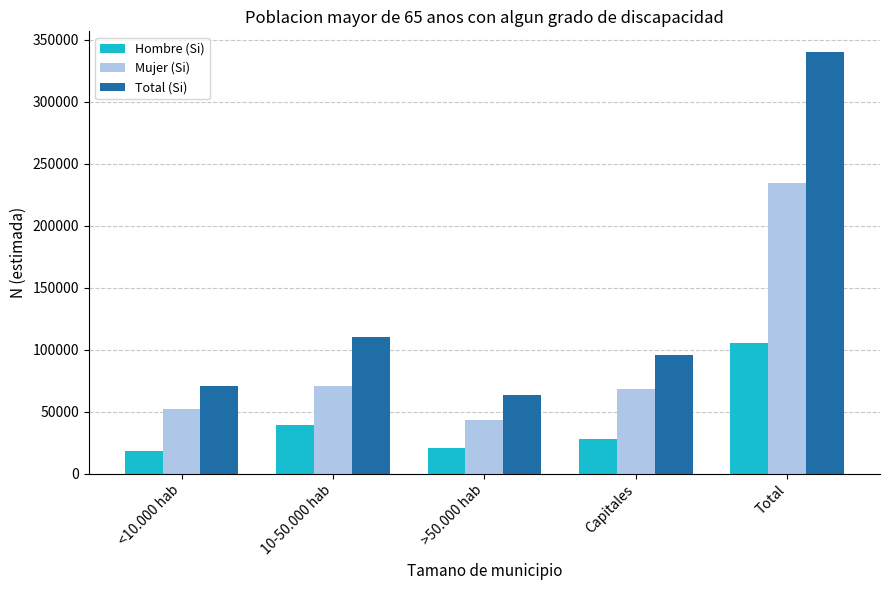

Reading left to right, transcribe all the data shown in this chart.

Hombre (Si): 18327	38957	20438	27665	105387
Mujer (Si): 52382	70846	43196	67966	234390
Total (Si): 70709	109804	63634	95630	339777